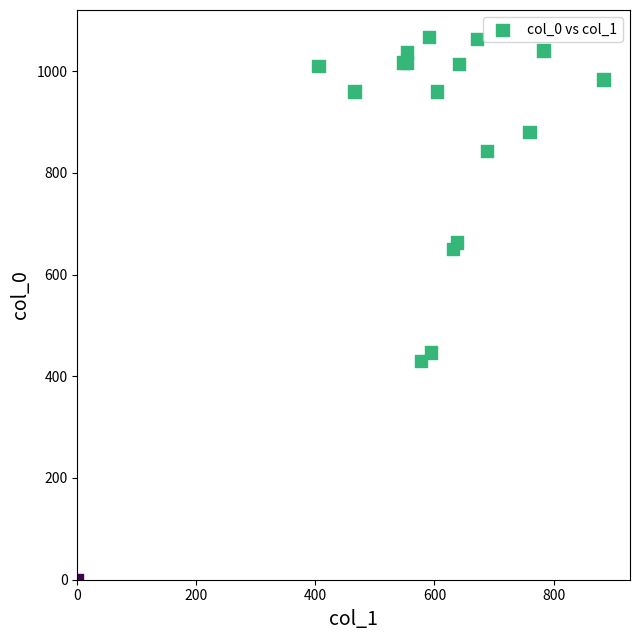

What Y value in the scatter plot is closest to 533?

446.7